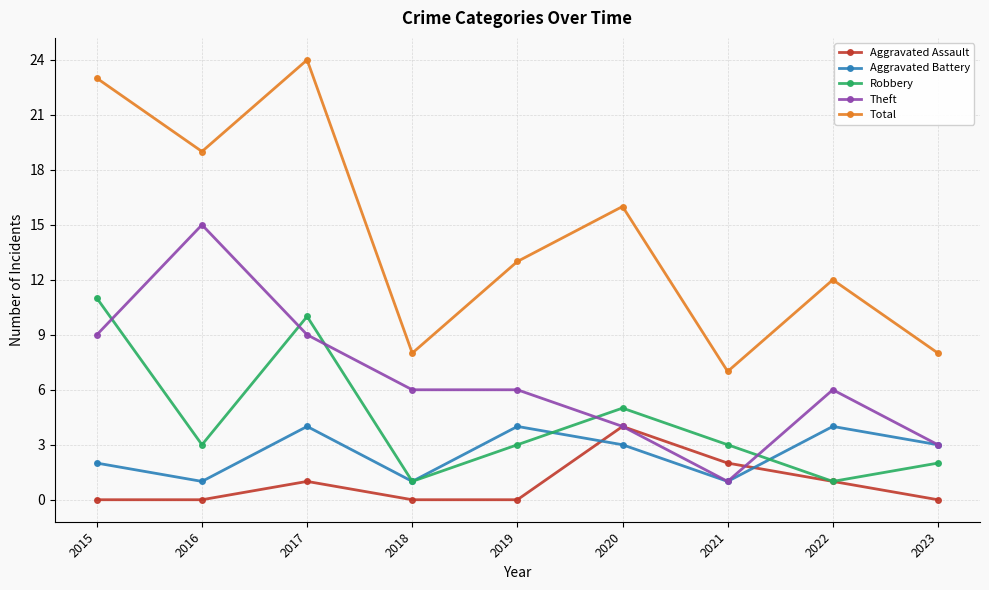

Which series ends up on top after the final intersection of Aggravated Assault and Aggravated Battery?

Aggravated Battery